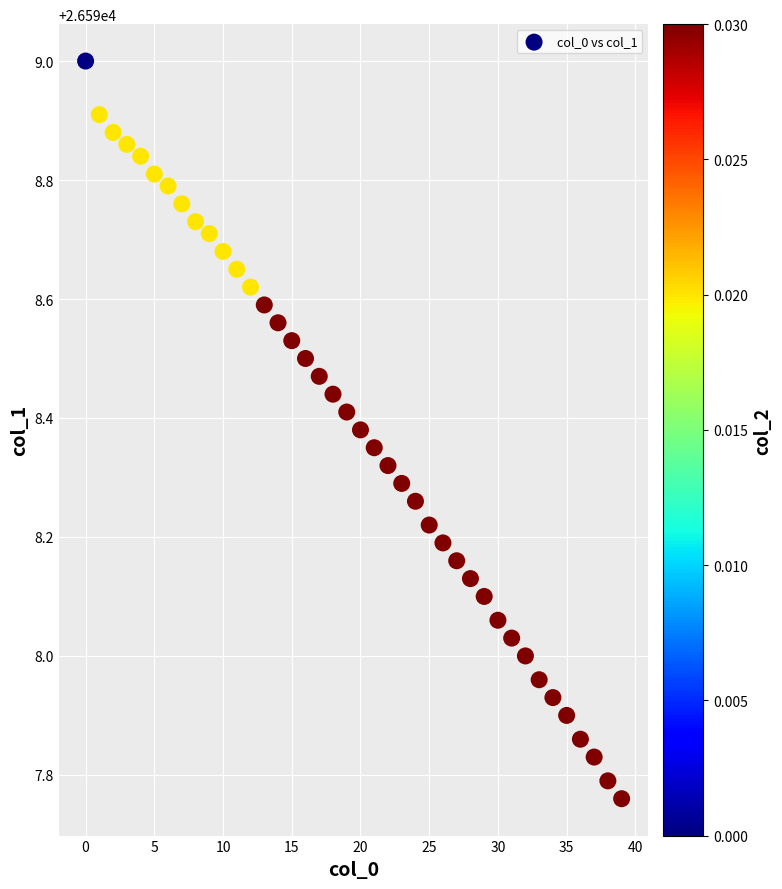

What is the range of Y values (max minus min)?

1.2